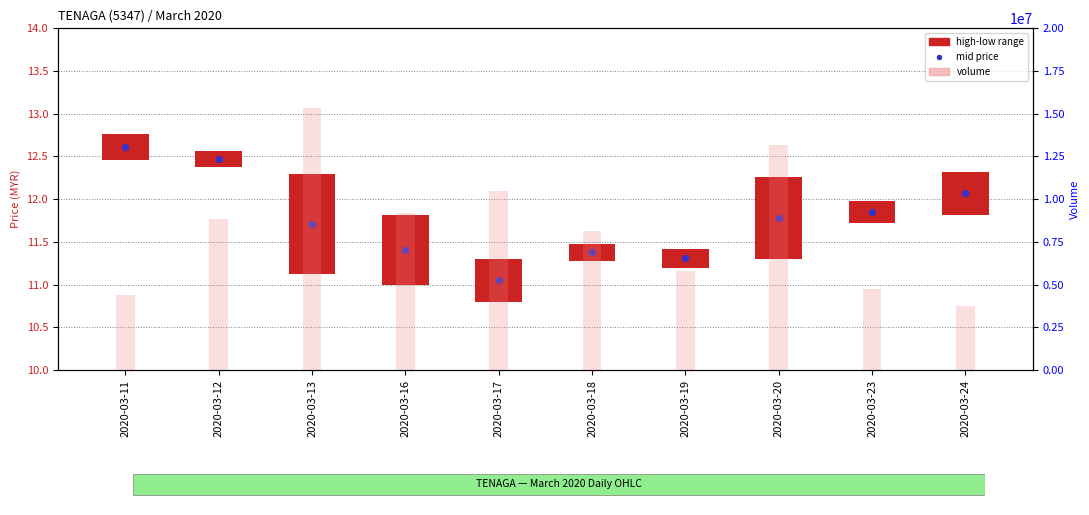

At how many categories does at least one series exceed 14487746?

1